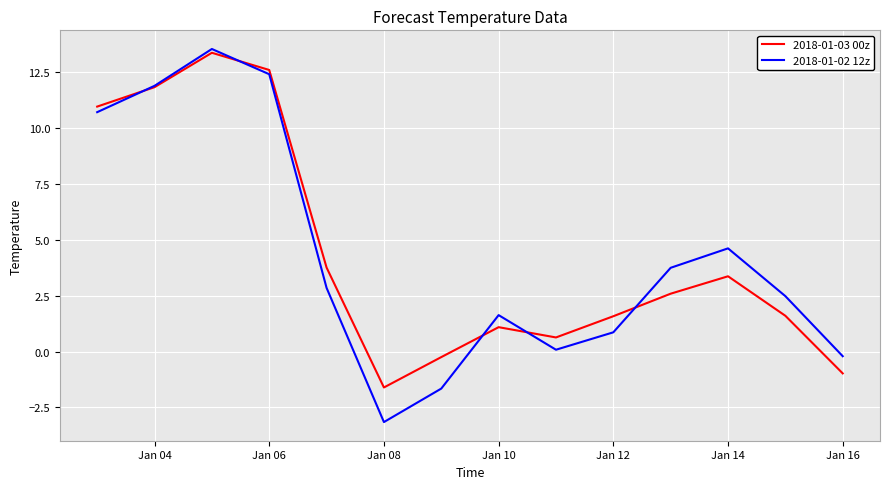

Which series has the widest spread of values?

2018-01-02 12z